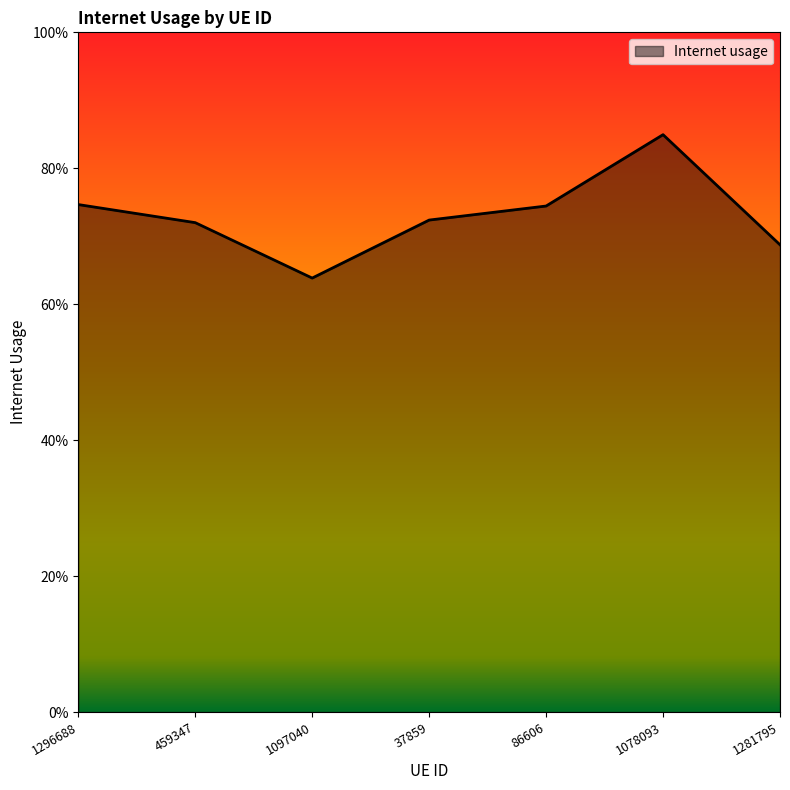

What is the sum of all values?

5.1